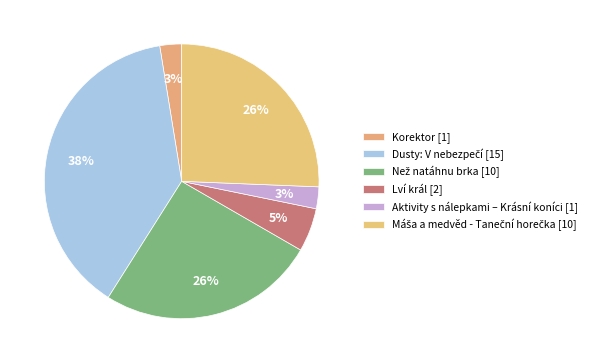

To the nearest percent, what is the difference between the largest and smallest slice percentages?

36%